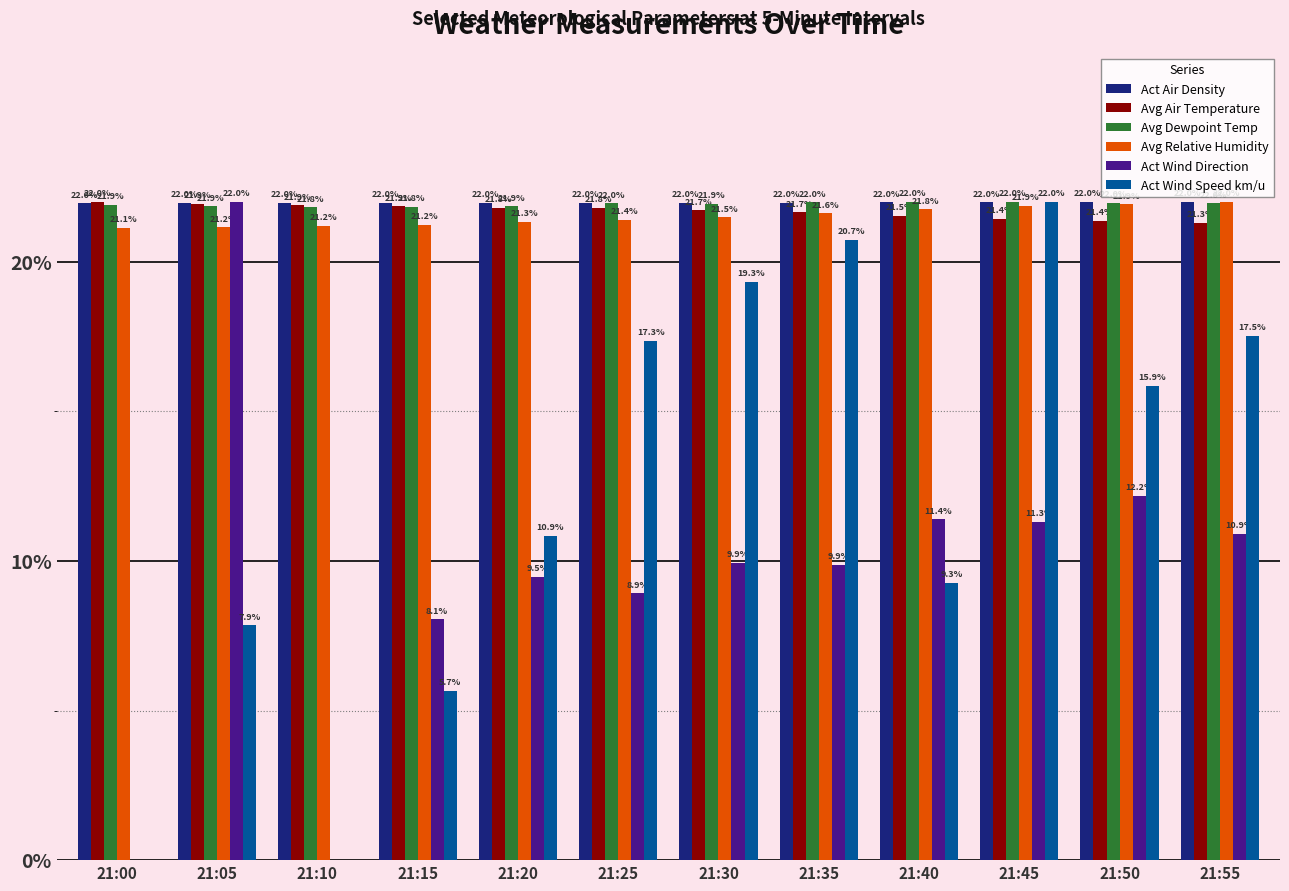

True or false: Avg Air Temperature has a value of 21.3 at 21:55.

True